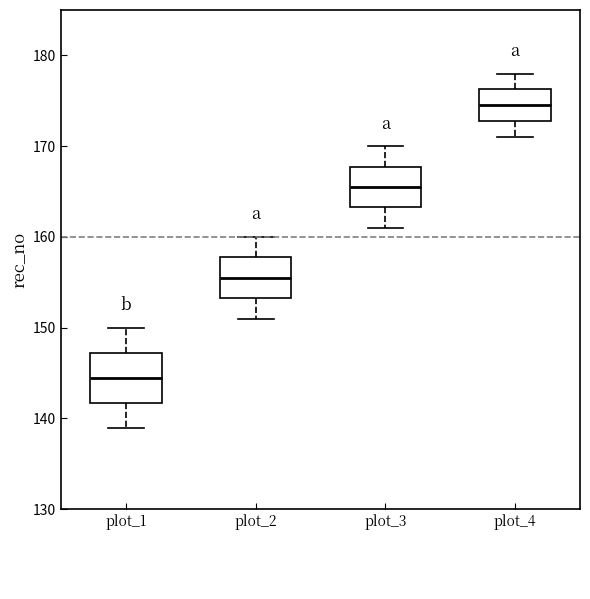

Reading left to right, transcribe this box plot: for each box, give where its median line is, the range the box spans, and where its two whiskers end, as read against the y-axis. The values are not printed on the chart, so give them approximately, as read against the axis.

plot_1: median 145, box 142 to 147, whiskers 139 to 150
plot_2: median 156, box 153 to 158, whiskers 151 to 160
plot_3: median 166, box 163 to 168, whiskers 161 to 170
plot_4: median 175, box 173 to 176, whiskers 171 to 178